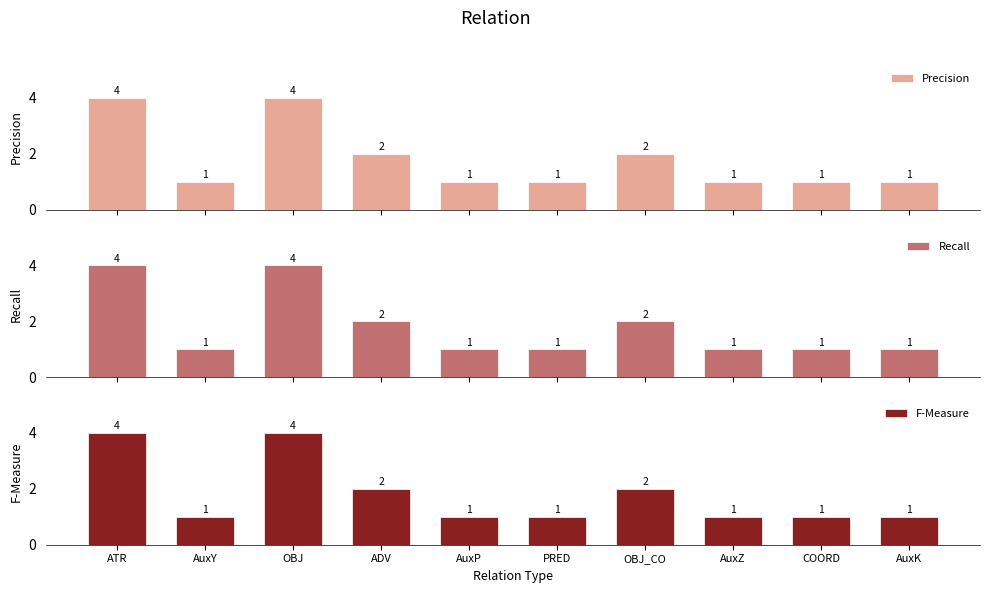

Which label corresponds to the smallest value in the chart?

AuxY